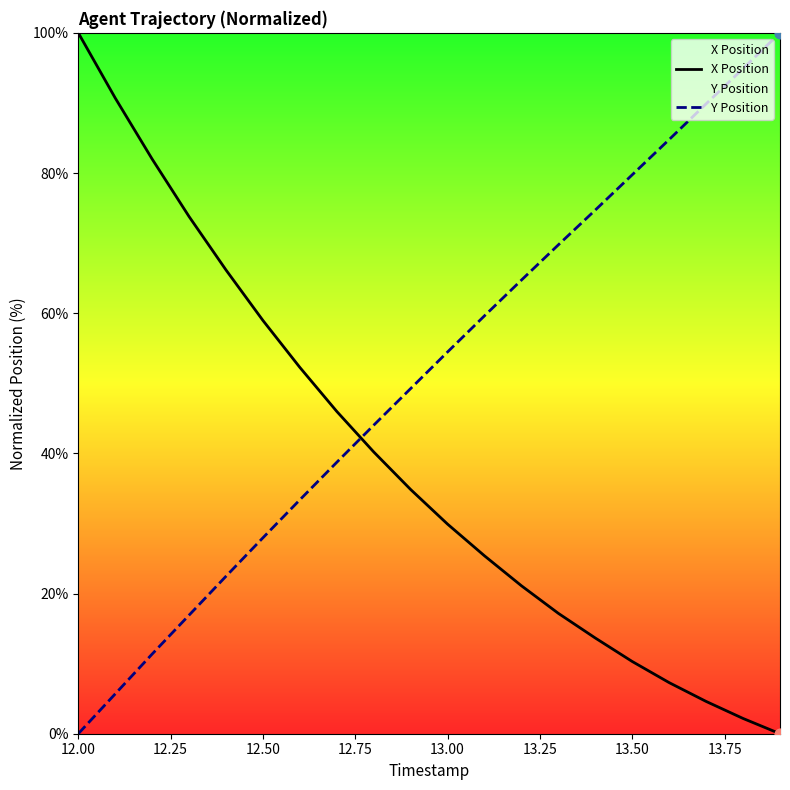

Which series contains the highest Y value?

X Position